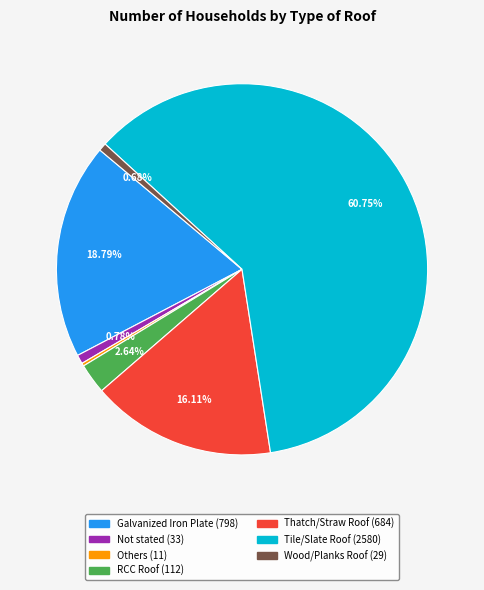

Between Tile/Slate Roof (2580) and Galvanized Iron Plate (798), which is larger?

Tile/Slate Roof (2580)